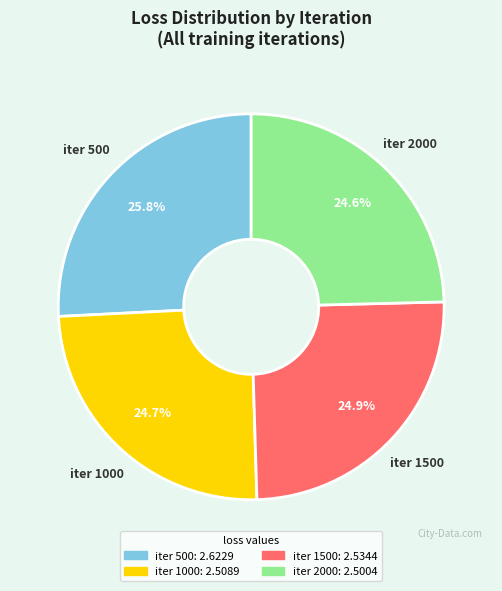

Do iter 1000: 2.5089 and iter 2000: 2.5004 together represent more than half of the pie?

No